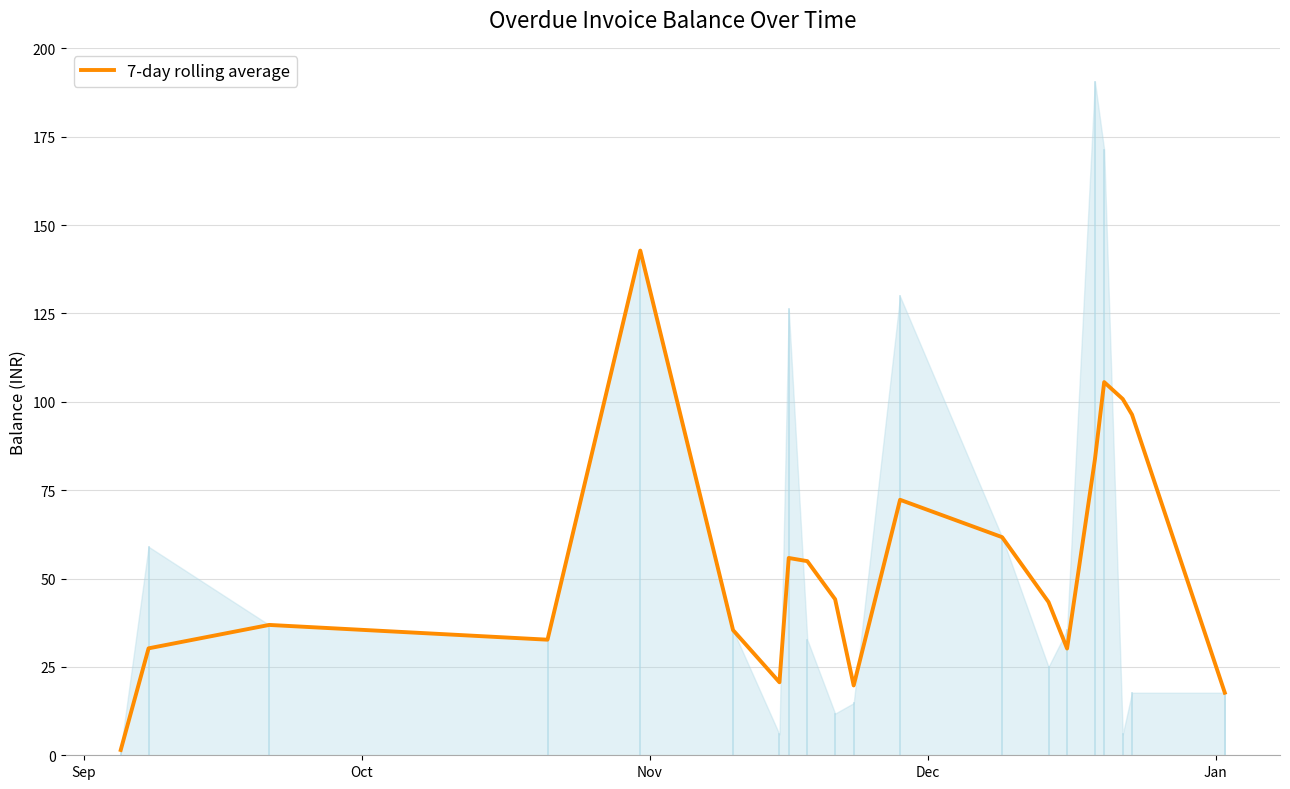

What is the value of the 2nd point from the left?

30.2